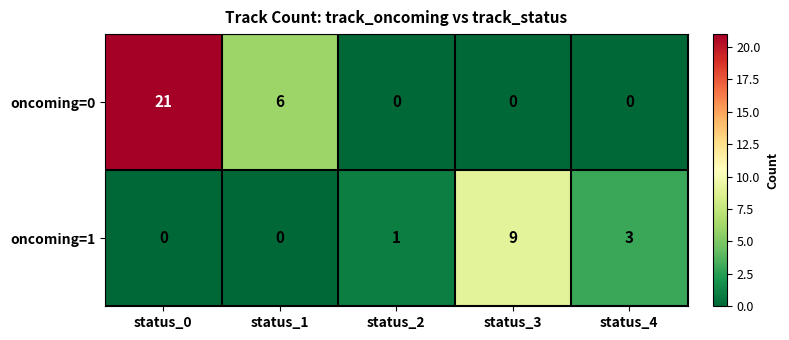

Rank the series by their average value, from highest to lowest.

oncoming=0, oncoming=1